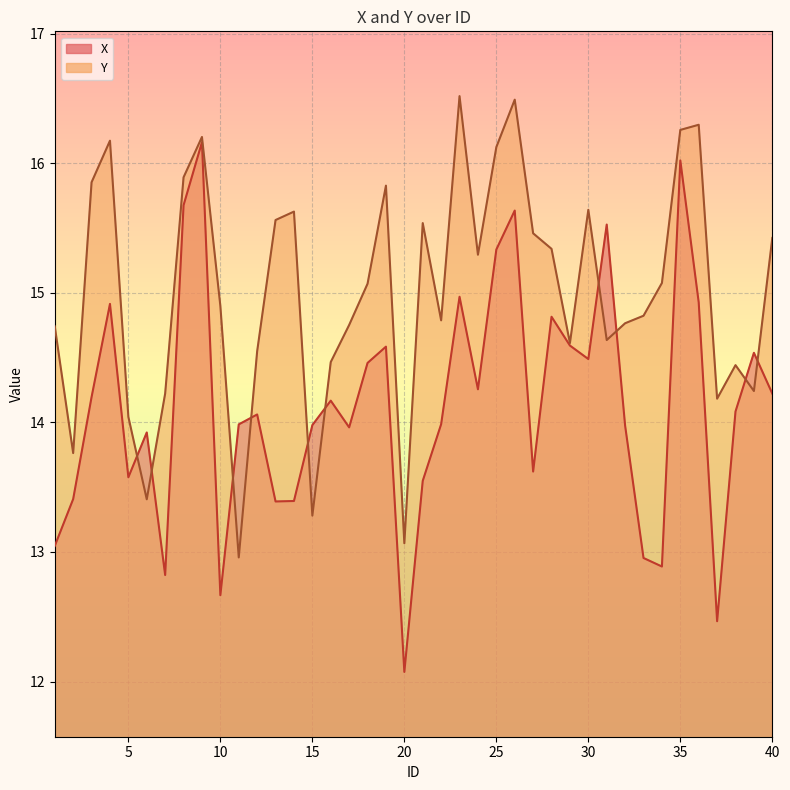

At which category is the sum across all series the highest?

9